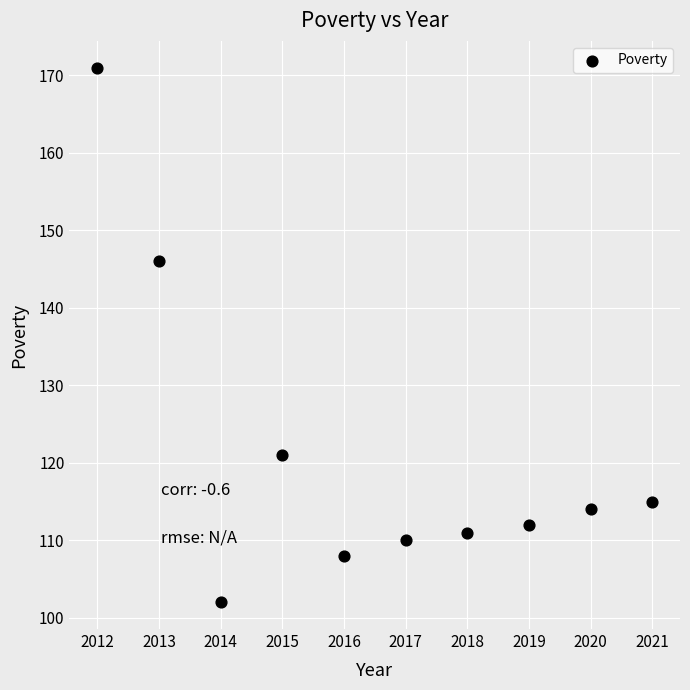

What Y value in the scatter plot is closest to 136?

146